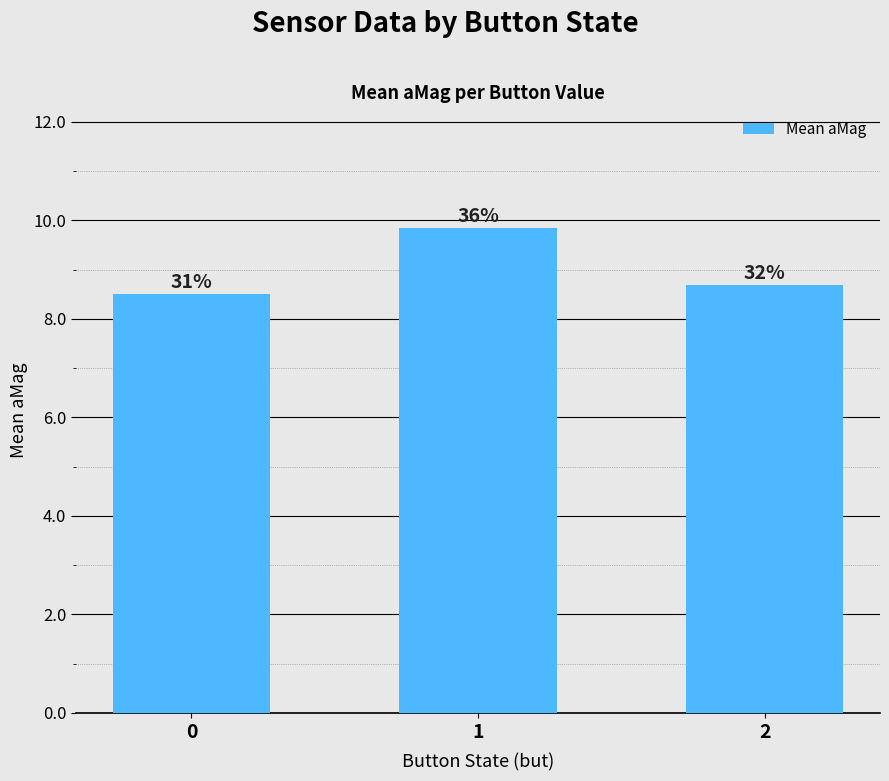

Rank the categories by value from lowest to highest.

0, 2, 1